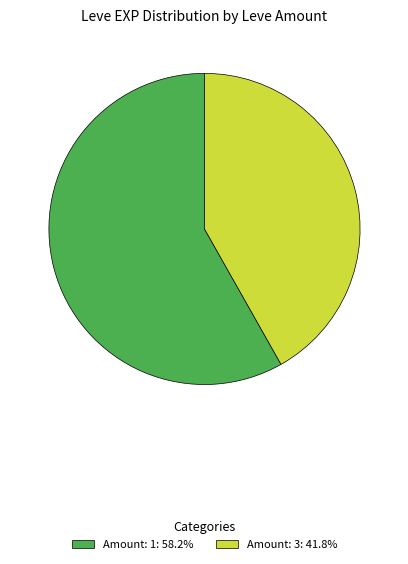

How many slices are in this pie chart?

2